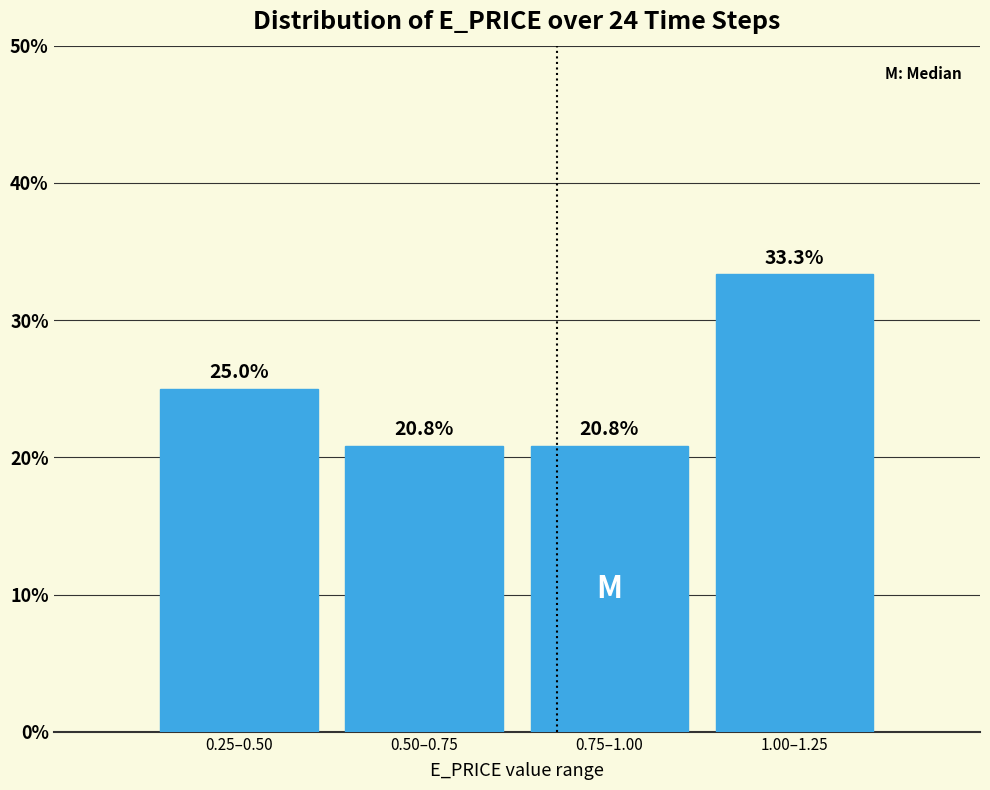

Reading left to right, list all the values displayed in this chart.

0.25–0.50=25.0	0.50–0.75=20.8	0.75–1.00=20.8	1.00–1.25=33.3